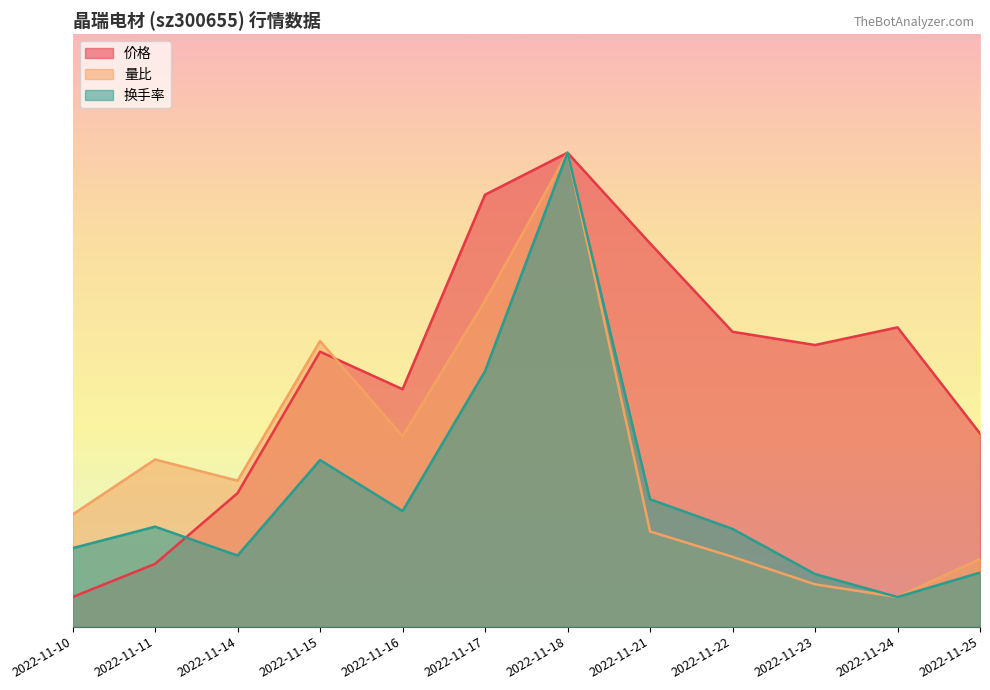

Which series has the largest total across all categories?

价格